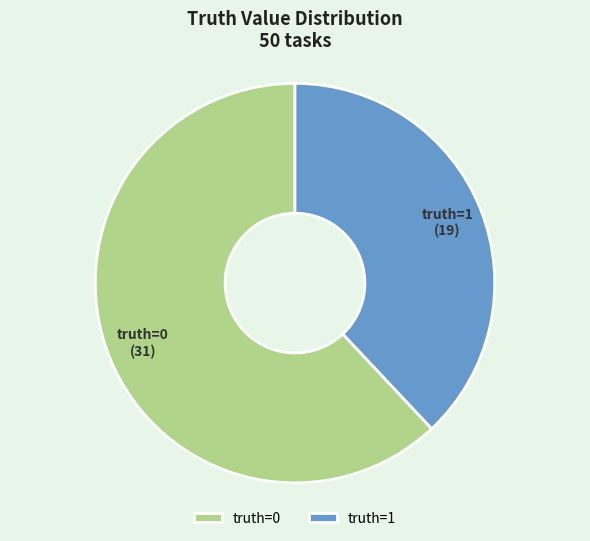

Is there any slice that represents more than half of the pie?

Yes